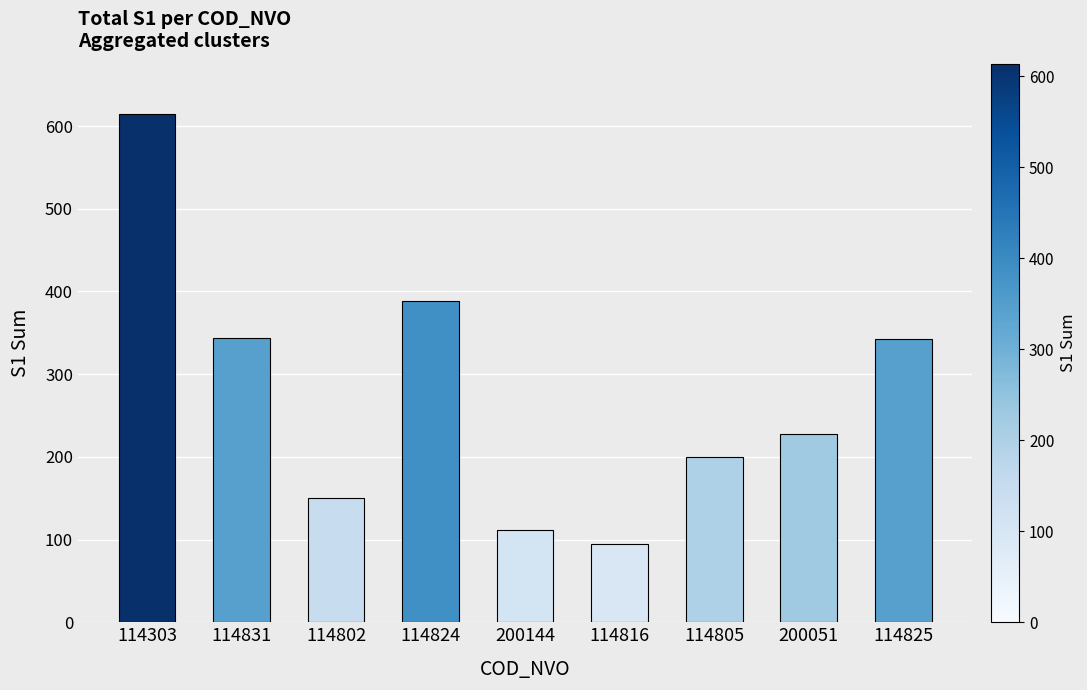

What is the label of the 9th bar from the right?

114303